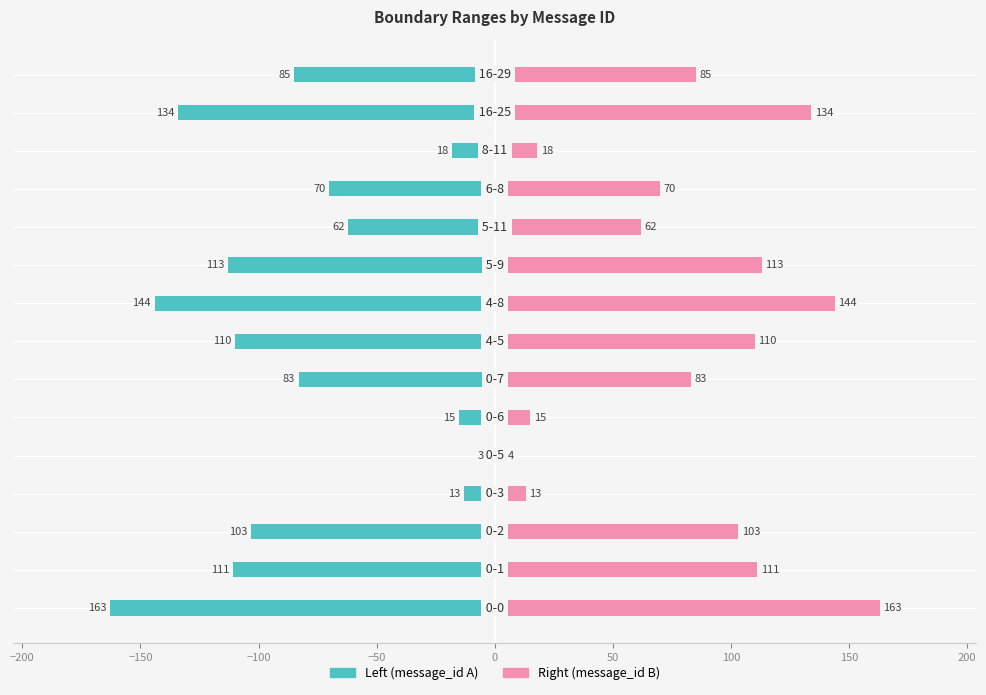

What is the average value of the Right (message_id B) series?

82